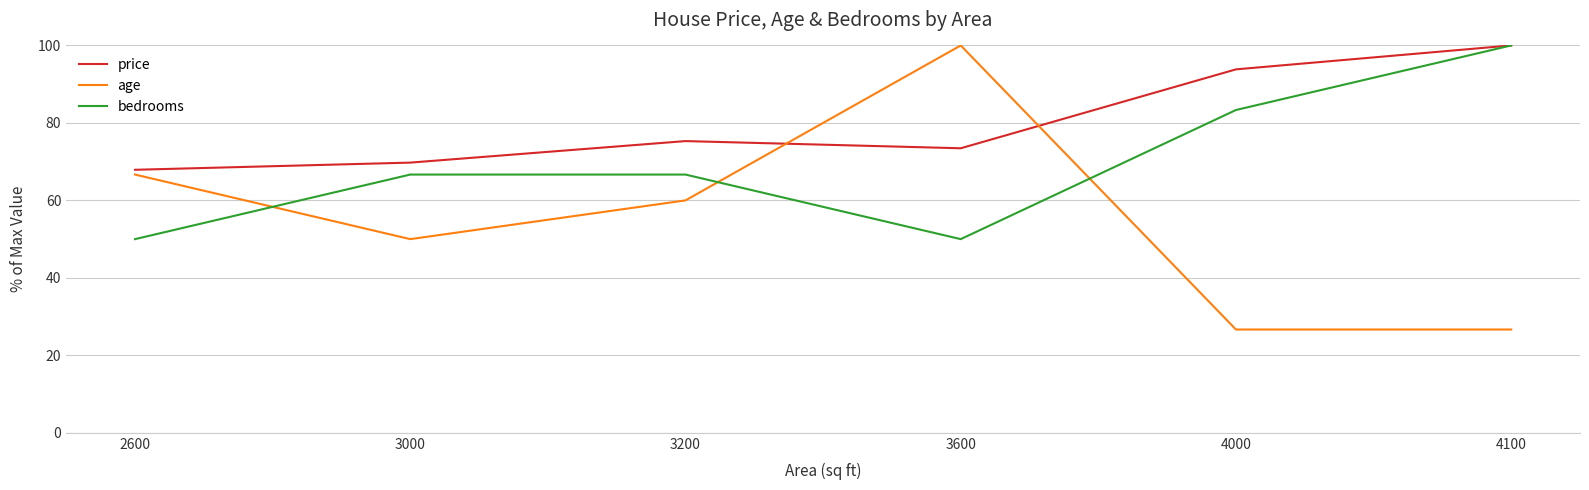

What is the difference between the price values at 3600 and 4100?

26.5